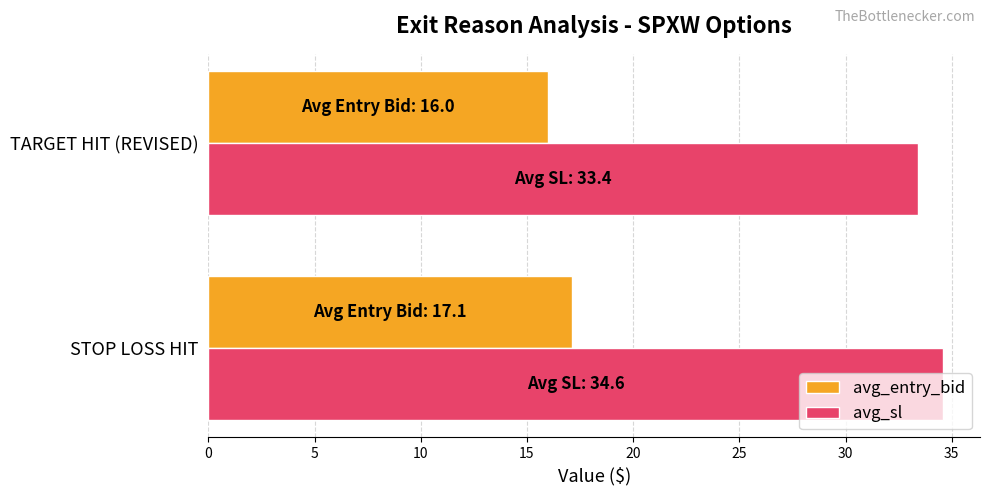

Rank the series at TARGET HIT (REVISED) from lowest to highest value.

avg_entry_bid, avg_sl